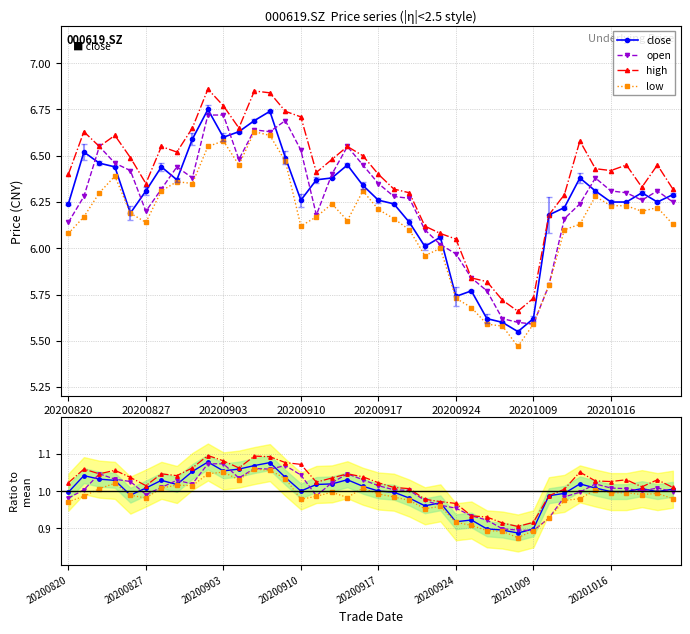

Where is the first local minimum for close?

20200826